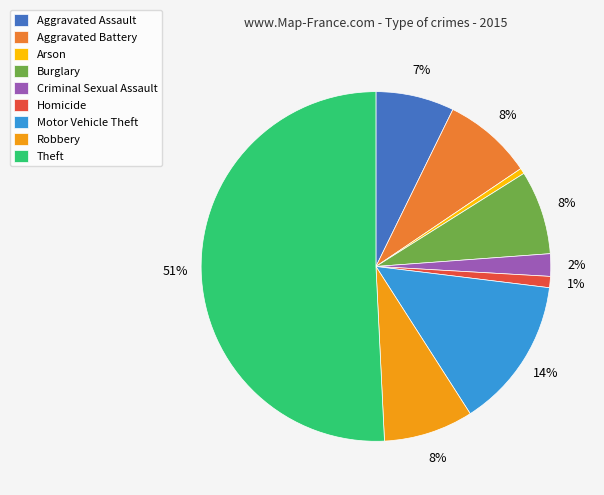

To the nearest percent, what is the difference between the Criminal Sexual Assault and Aggravated Battery slice percentages?

6%